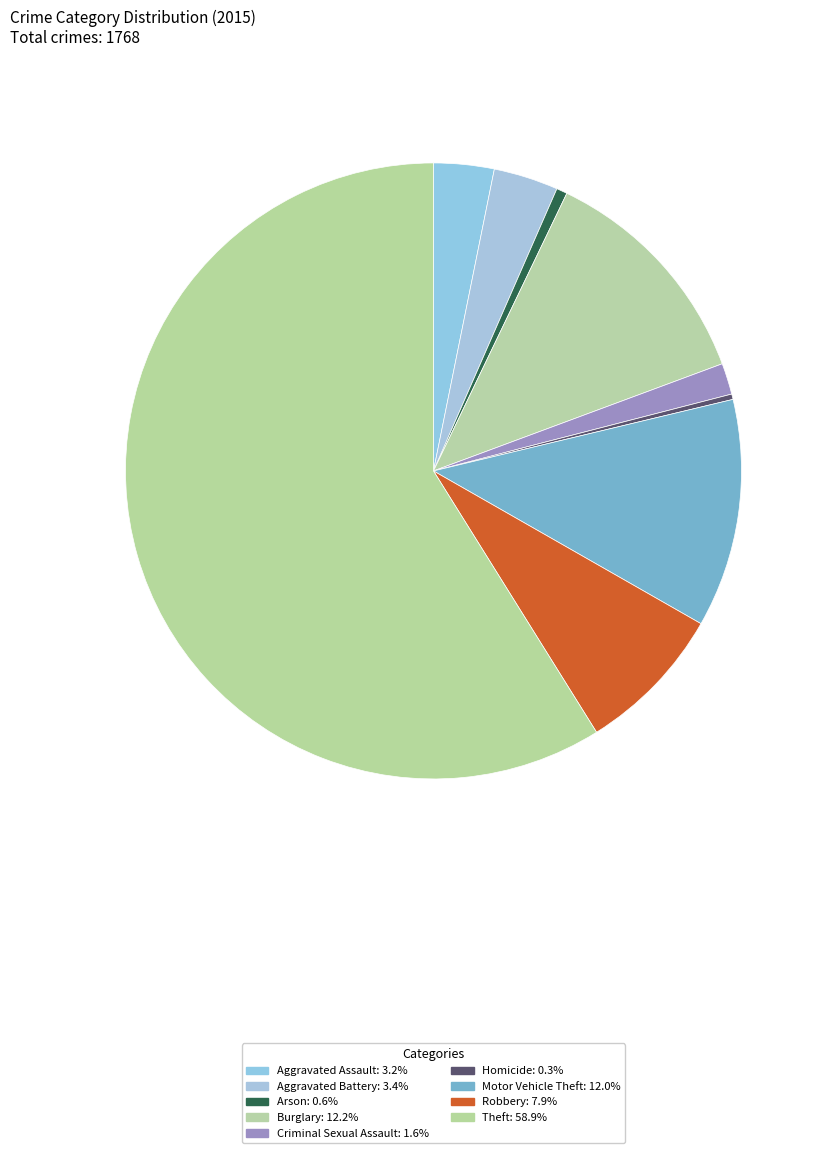

To the nearest percent, what is the difference between the Criminal Sexual Assault and Robbery slice percentages?

6%